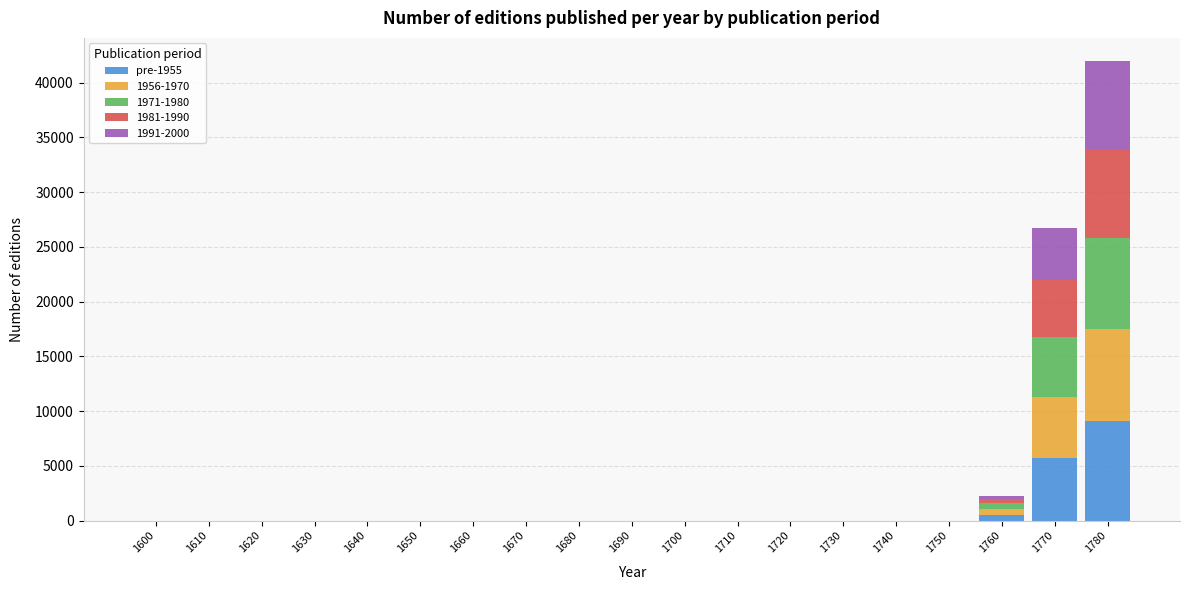

At which category is the sum across all series the highest?

1780